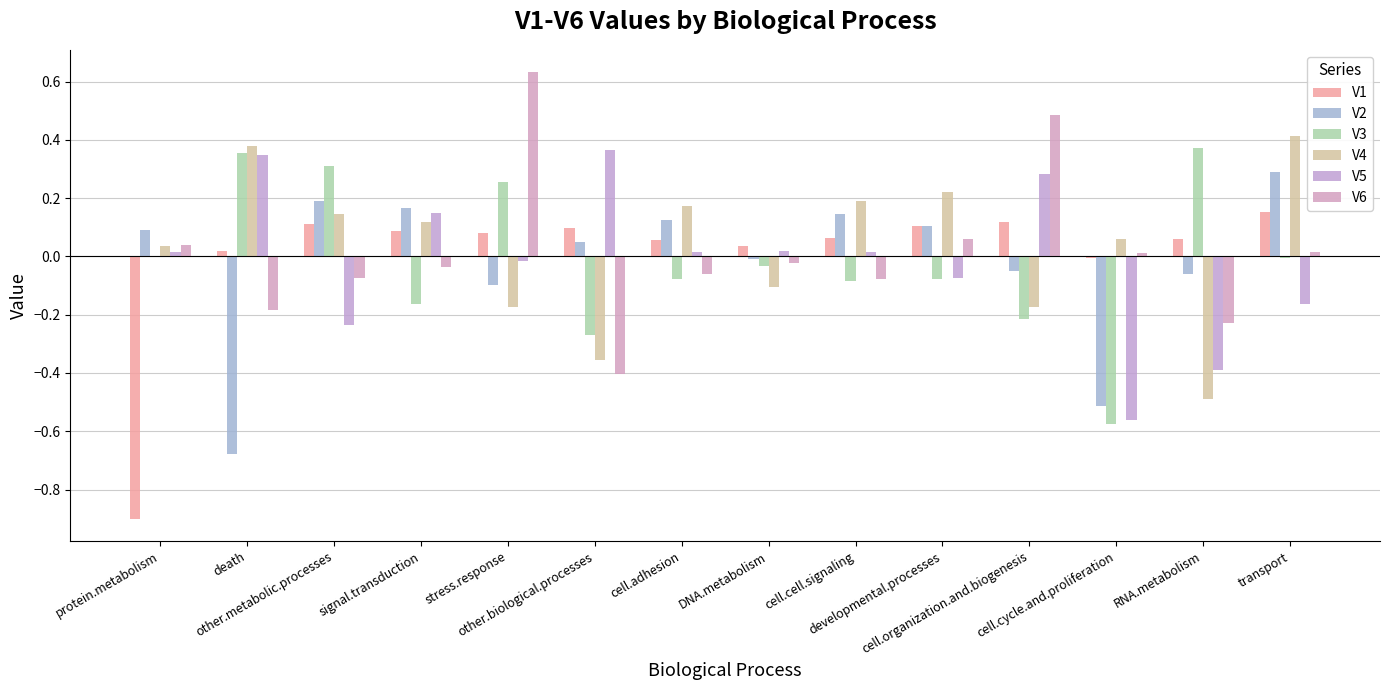

What is the greatest value displayed?

0.6